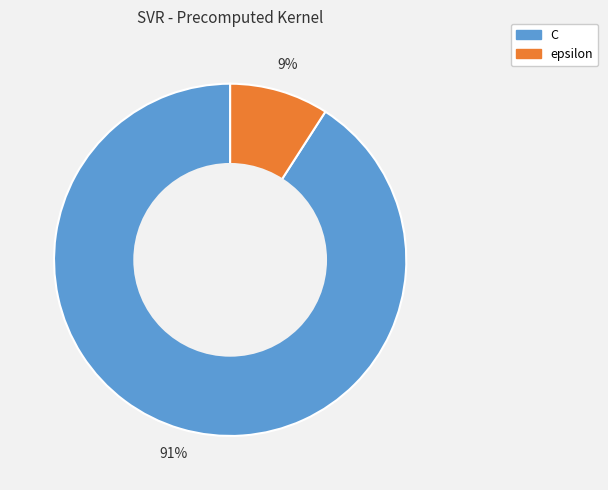

What is the smallest slice in the pie chart?

epsilon